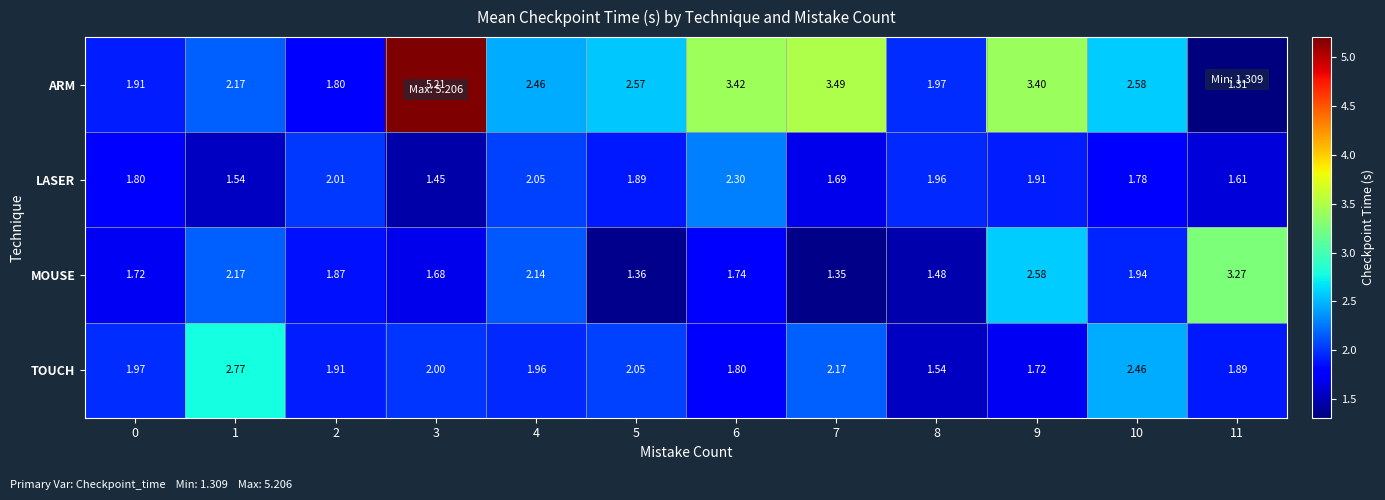

Which series has the largest total across all categories?

ARM